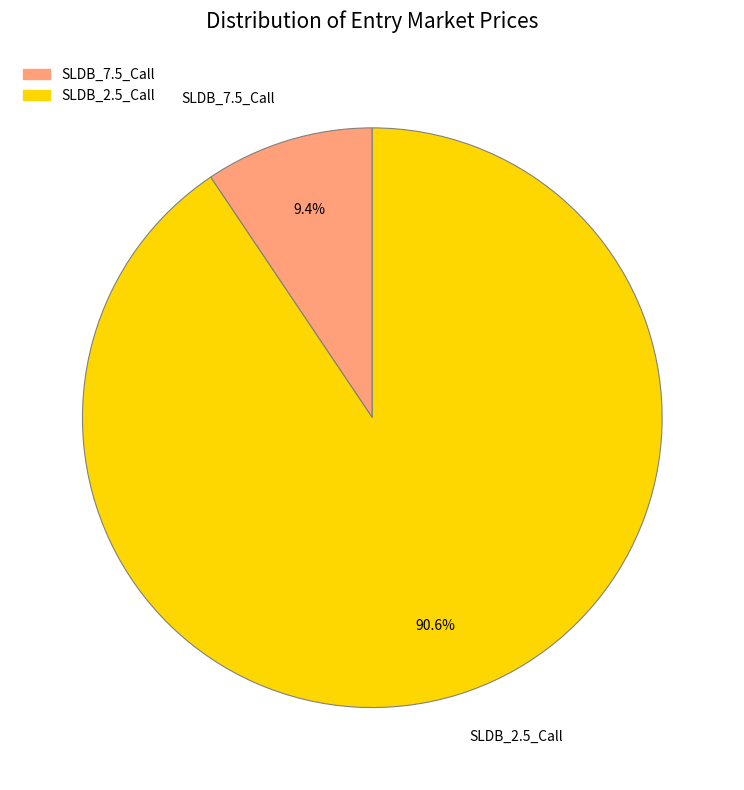

Rank the categories by value from lowest to highest.

SLDB_7.5_Call, SLDB_2.5_Call